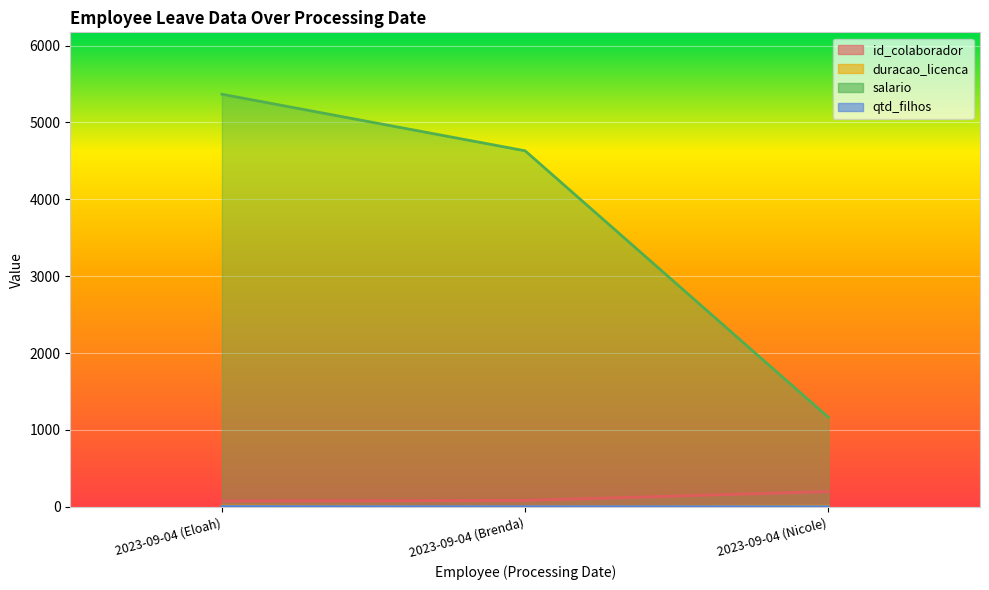

Which series has the largest total across all categories?

salario